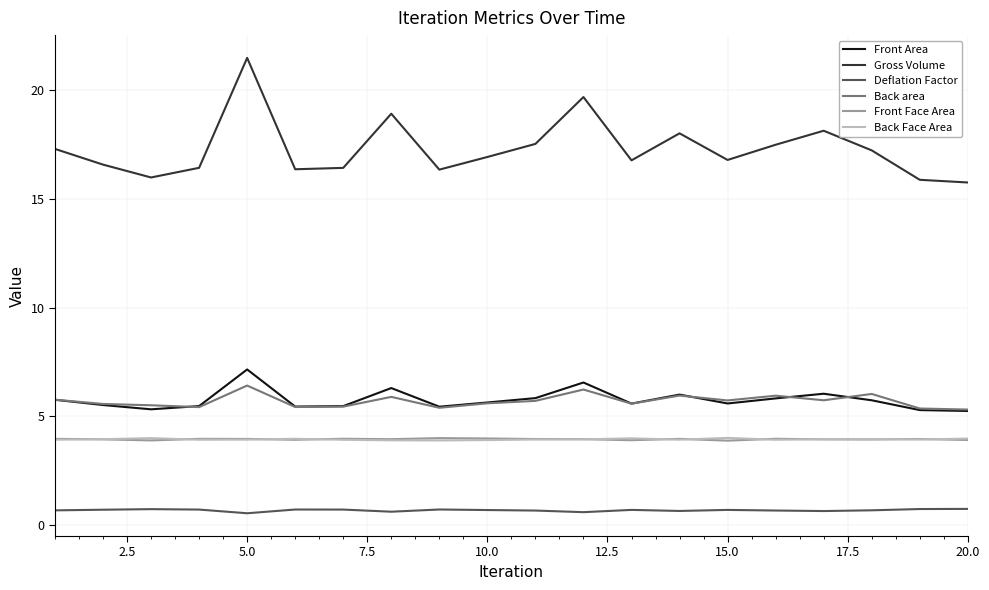

True or false: Gross Volume and Back Face Area intersect in this chart.

False